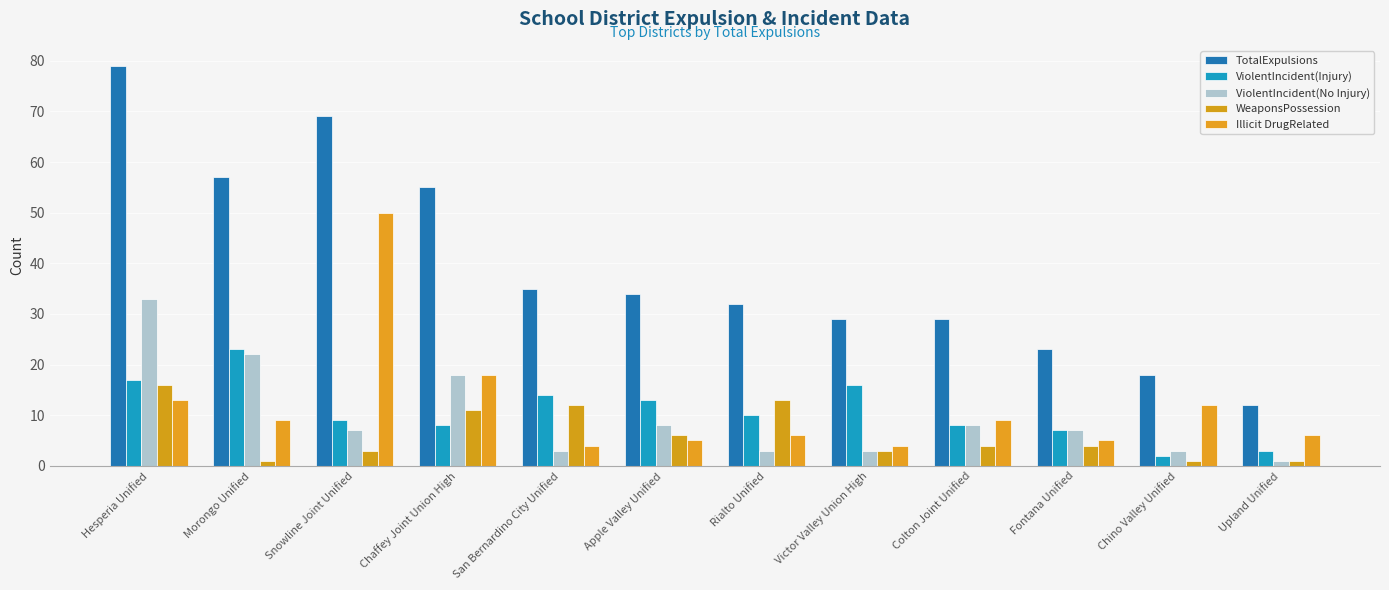

Is it true that ViolentIncident(No Injury) equals 7 at Snowline Joint Unified?

True